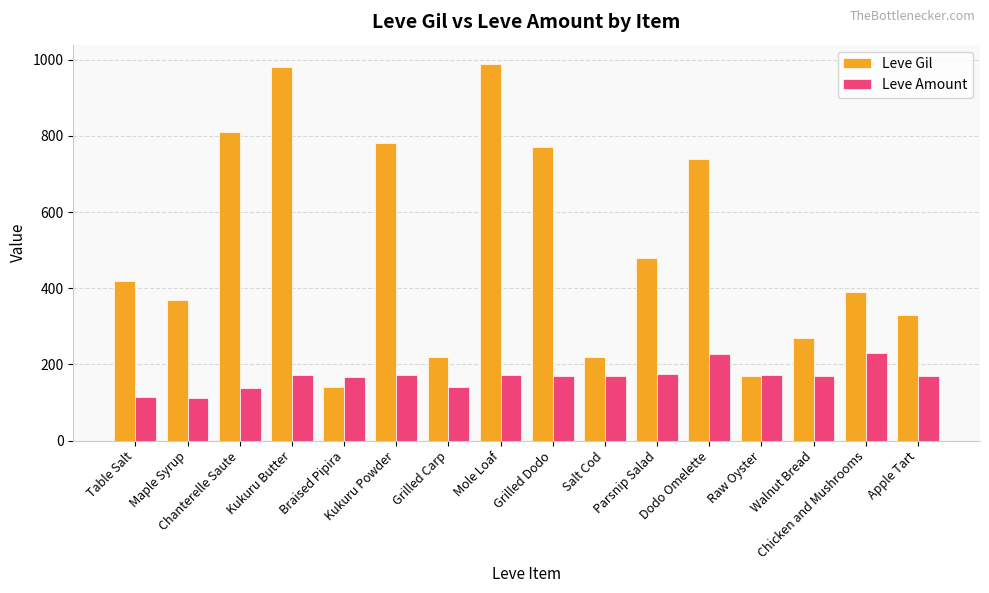

Rank the series by their maximum value, from lowest to highest.

Leve Amount, Leve Gil